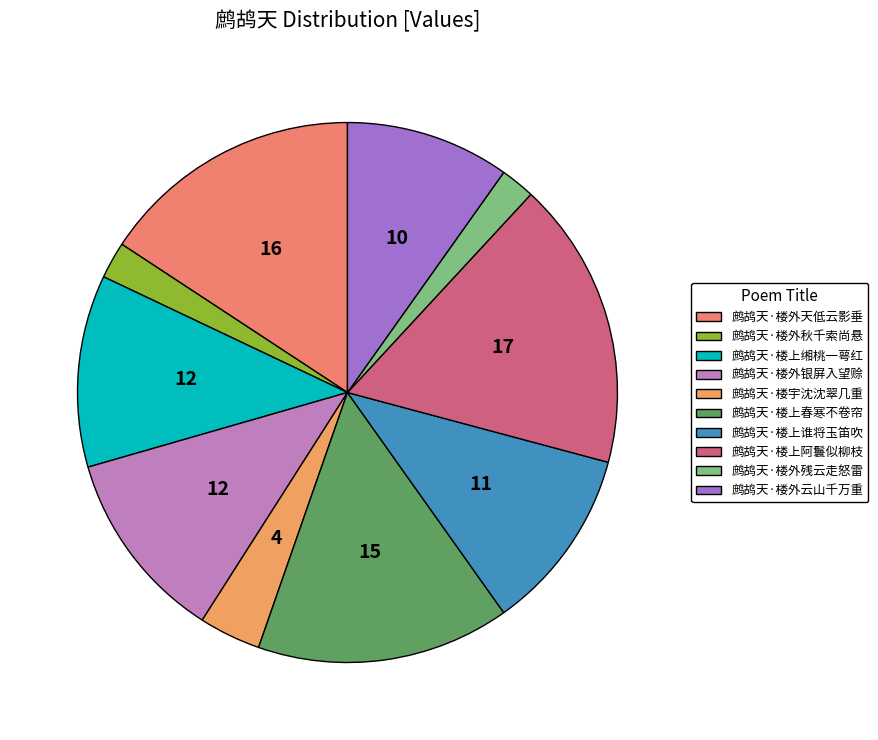

What portion of the pie excludes 鹧鸪天·楼外残云走怒雷?

97.9%